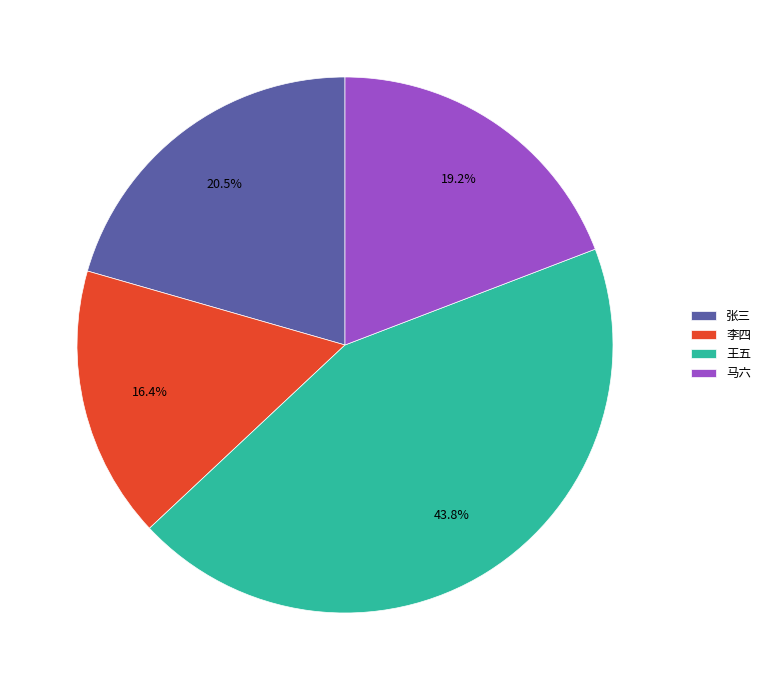

What percentage is the 马六 slice, to the nearest percent?

19%